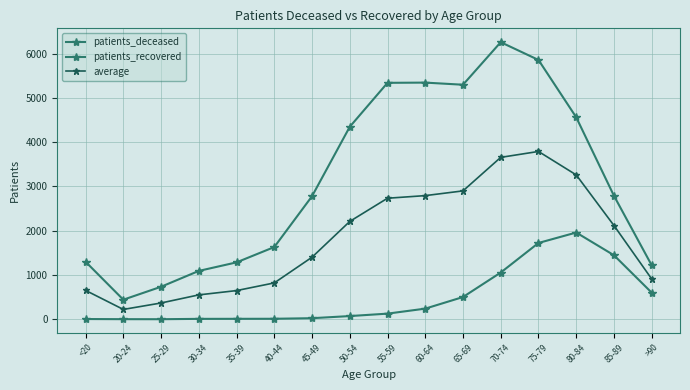

How many lines are shown in the chart?

3